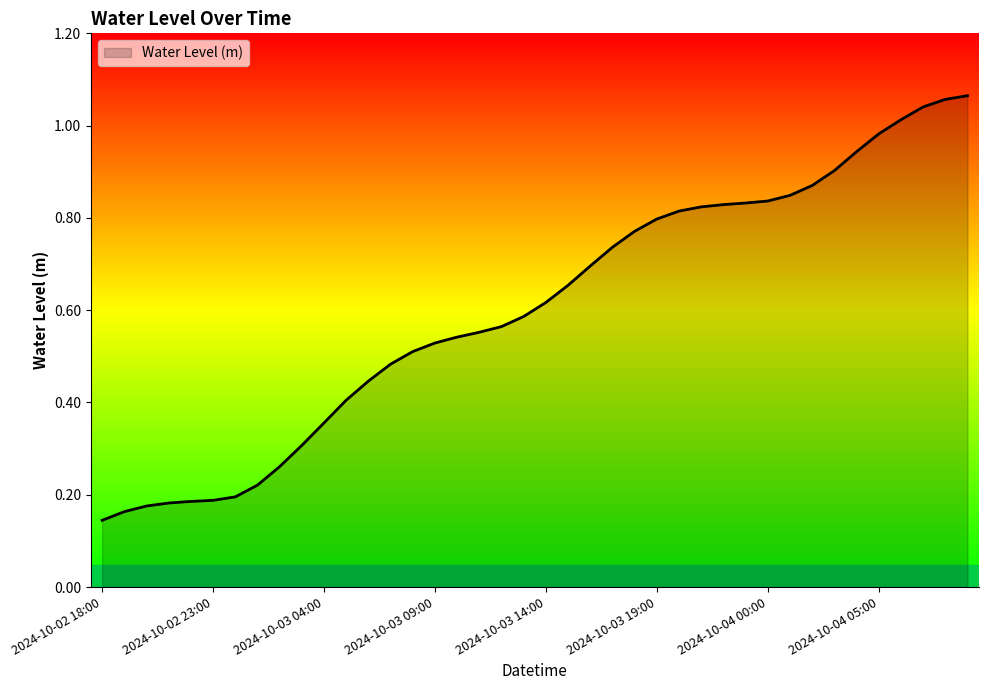

What is the label of the 17th point from the right?

2024-10-03 17:00